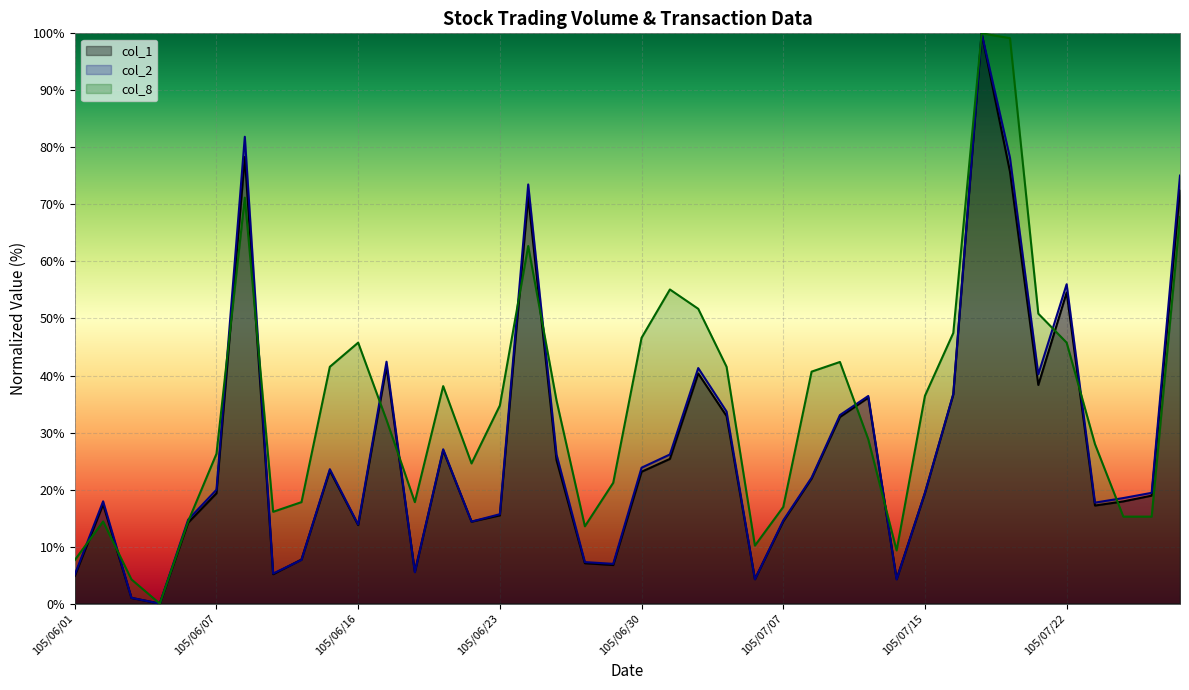

At which label does col_8 first exceed 34?

105/06/08